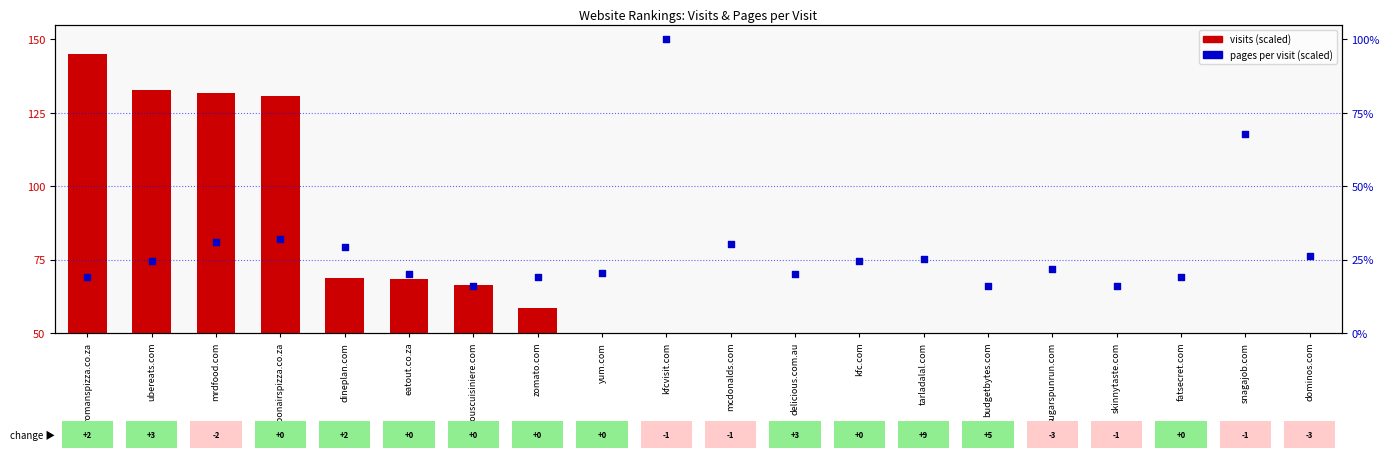

At which category is the sum across all series the highest?

romanspizza.co.za